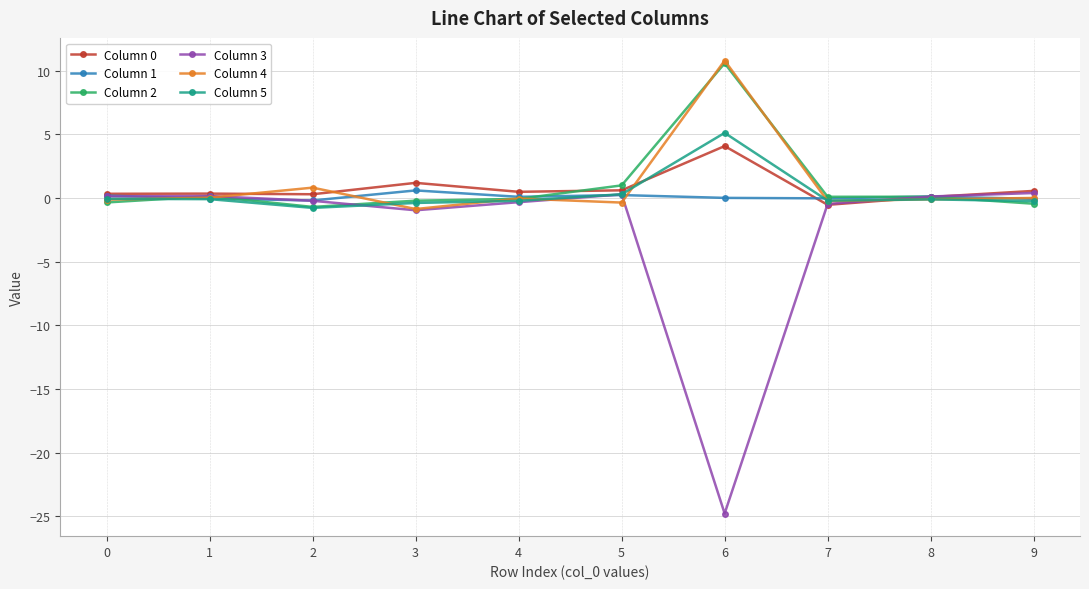

True or false: Column 2 has more than 1 interior local peaks.

True